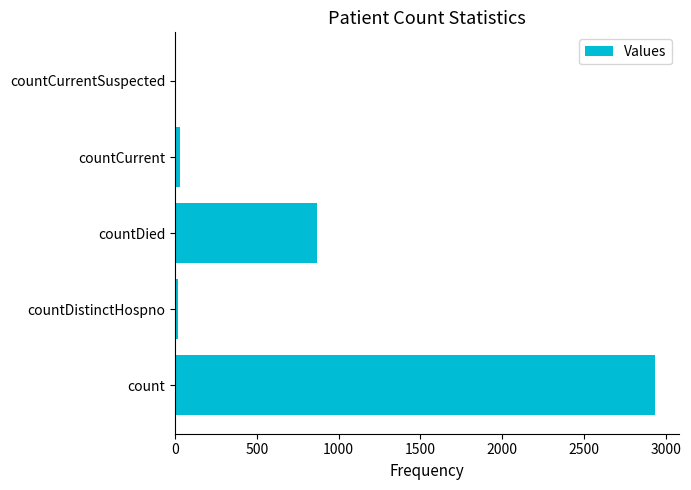

Count the number of data series in this chart.

1